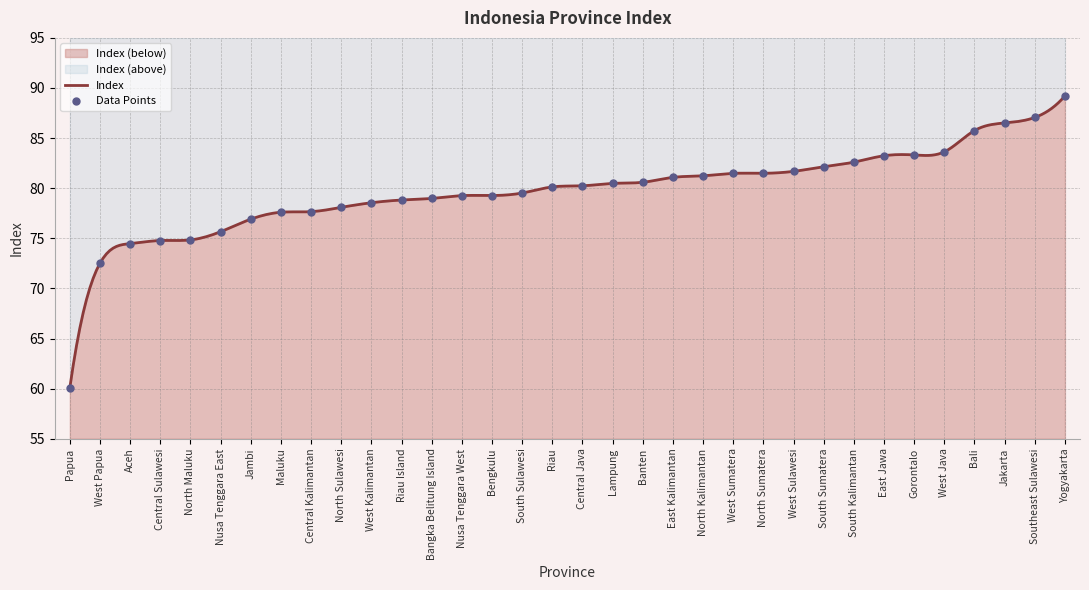

Between Nusa Tenggara West and Central Java, which is larger?

Central Java